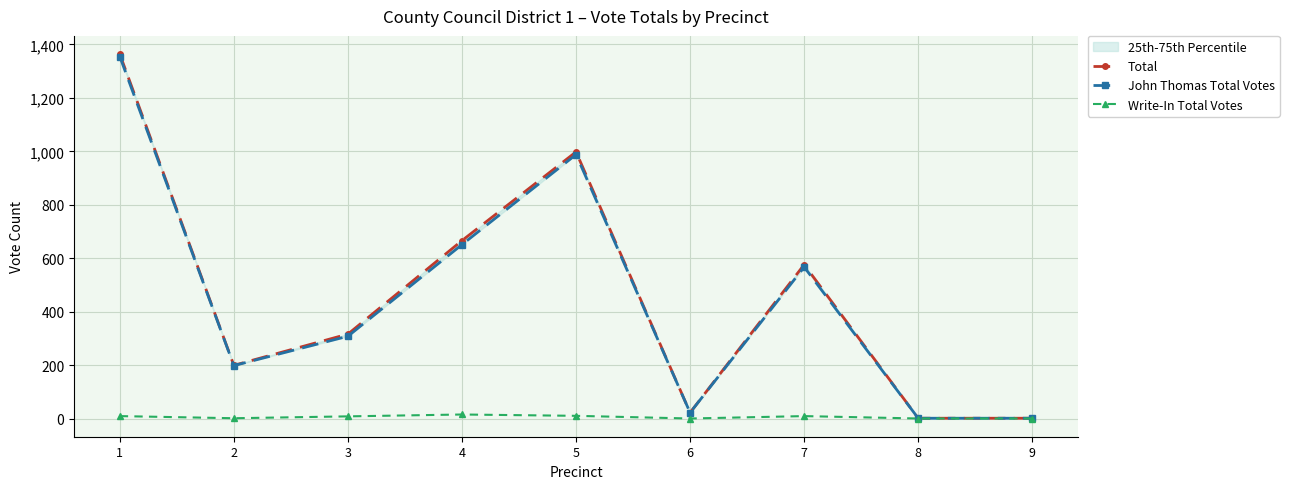

What is the total value across all series at 1?

2728